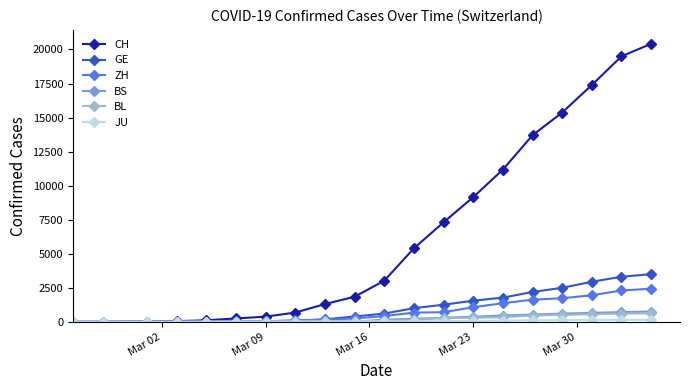

At how many categories does at least one series exceed 4207?

9